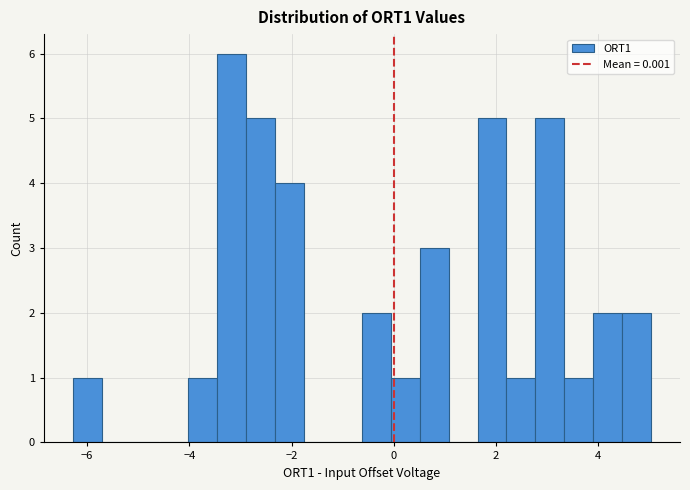

Read against the x-axis, roughly where is the centre of the tallest bar?

-3.2